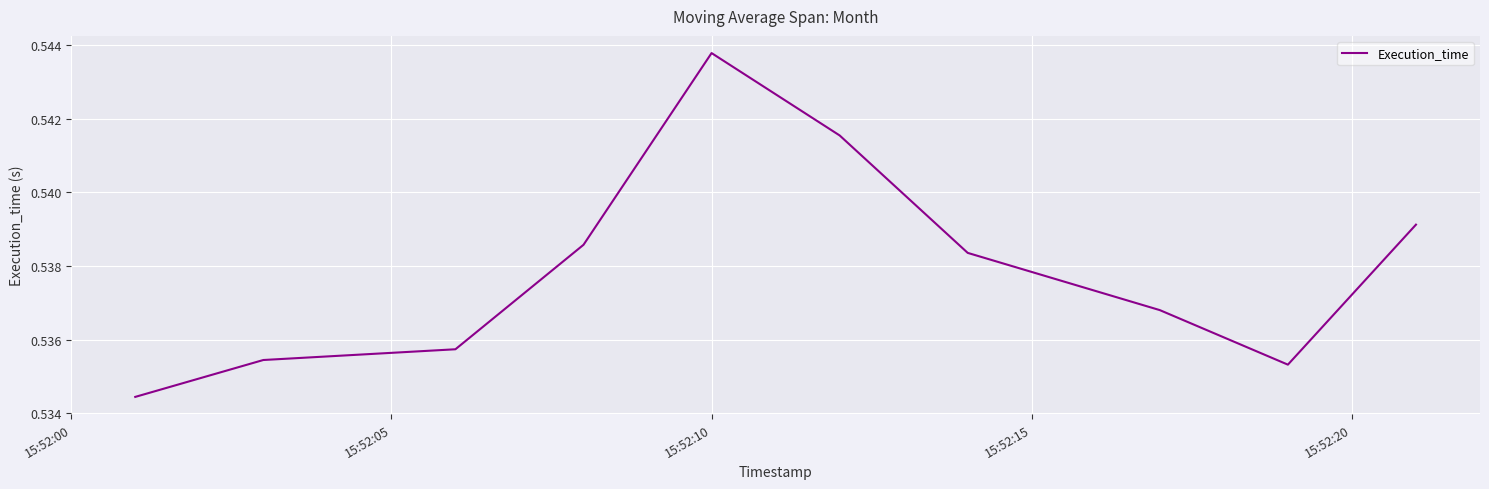

How many interior local peaks (higher than both neighbors) does the data have?

1